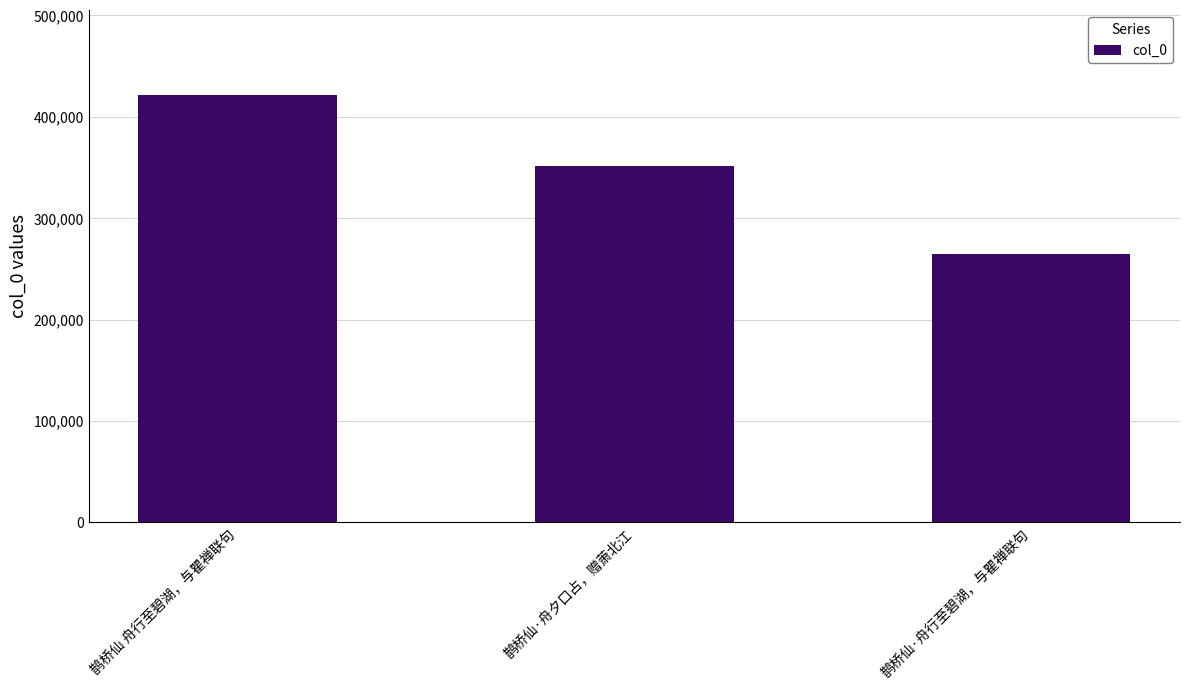

The chart shows a value of 159604 at 鹊桥仙·舟夕口占，赠萧北江. True or false?

False